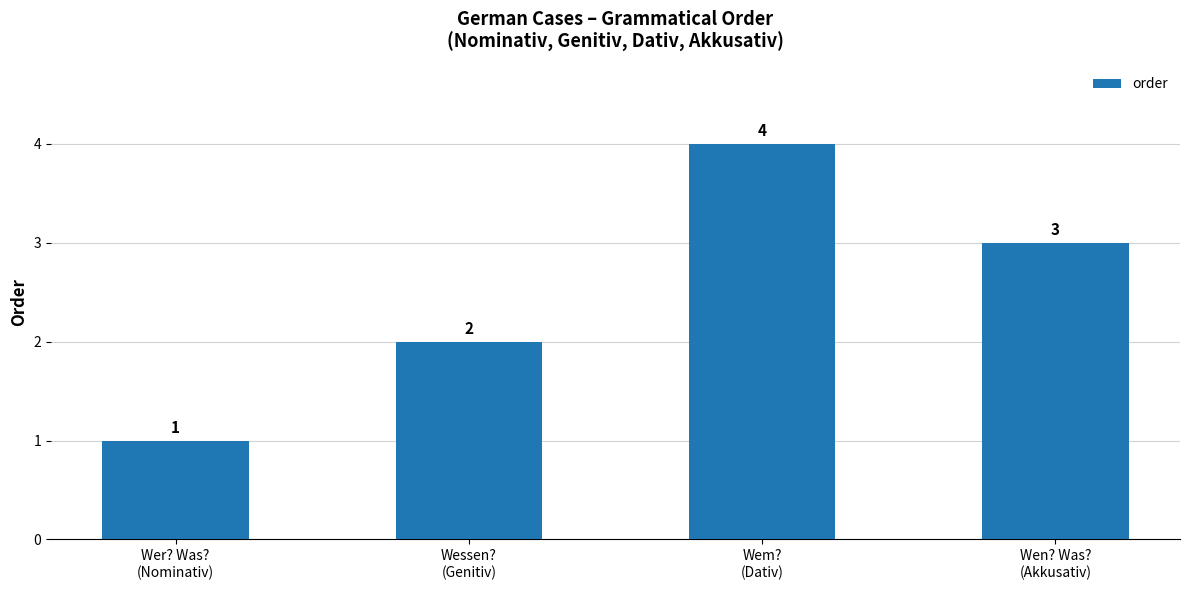

Count the values in the range 2 to 4.

3